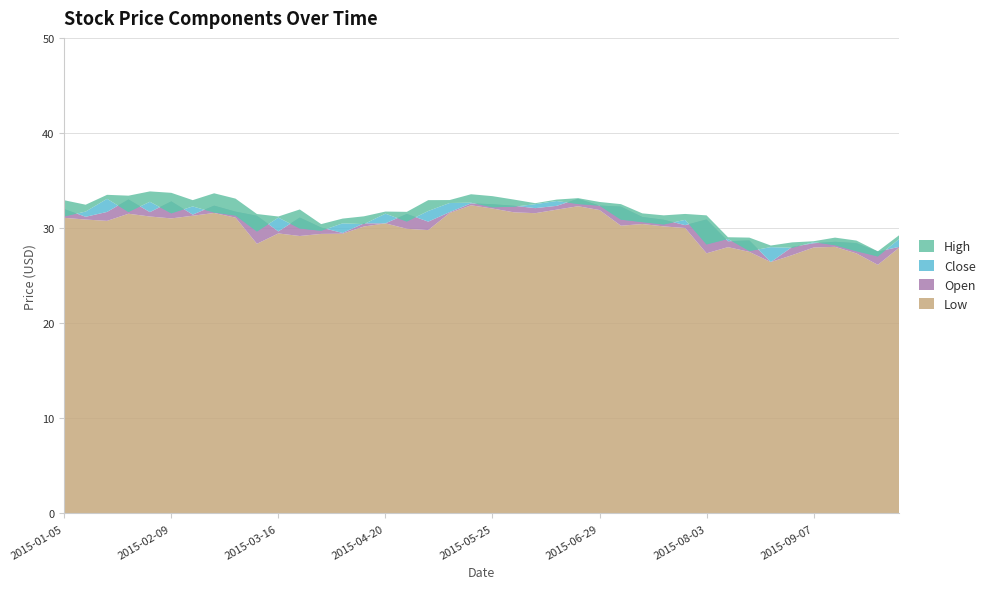

Reading left to right, what are all the values shown in this chart?

Low: 2015-01-05=31.1	2015-01-12=30.9	2015-01-19=30.8	2015-01-26=31.5	2015-02-02=31.2	2015-02-09=31.0	2015-02-16=31.3	2015-02-23=31.6	2015-03-02=31.1	2015-03-09=28.4	2015-03-16=29.4	2015-03-23=29.2	2015-03-30=29.4	2015-04-06=29.4	2015-04-13=30.2	2015-04-20=30.5	2015-04-27=29.9	2015-05-04=29.8	2015-05-11=31.6	2015-05-18=32.4	2015-05-25=32.1	2015-06-01=31.7	2015-06-08=31.6	2015-06-15=31.9	2015-06-22=32.3	2015-06-29=31.9	2015-07-06=30.2	2015-07-13=30.4	2015-07-20=30.2	2015-07-27=30.0	2015-08-03=27.4	2015-08-10=28.0	2015-08-17=27.5	2015-08-24=26.4	2015-08-31=27.2	2015-09-07=28.0	2015-09-14=28.0	2015-09-21=27.3	2015-09-28=26.1	2015-10-05=27.9
Open: 2015-01-05=32.0	2015-01-12=31.2	2015-01-19=31.7	2015-01-26=33.0	2015-02-02=31.7	2015-02-09=32.8	2015-02-16=31.4	2015-02-23=32.4	2015-03-02=31.7	2015-03-09=31.3	2015-03-16=29.6	2015-03-23=31.1	2015-03-30=30.1	2015-04-06=29.5	2015-04-13=30.5	2015-04-20=30.5	2015-04-27=31.5	2015-05-04=30.7	2015-05-11=31.7	2015-05-18=32.6	2015-05-25=32.5	2015-06-01=32.4	2015-06-08=32.1	2015-06-15=32.3	2015-06-22=33.1	2015-06-29=32.4	2015-07-06=32.3	2015-07-13=31.2	2015-07-20=30.9	2015-07-27=30.3	2015-08-03=30.9	2015-08-10=28.6	2015-08-17=28.7	2015-08-24=26.4	2015-08-31=28.0	2015-09-07=28.4	2015-09-14=28.6	2015-09-21=28.4	2015-09-28=27.5	2015-10-05=28.0
Close: 2015-01-05=31.2	2015-01-12=31.7	2015-01-19=33.1	2015-01-26=31.7	2015-02-02=32.8	2015-02-09=31.6	2015-02-16=32.3	2015-02-23=31.6	2015-03-02=31.3	2015-03-09=29.6	2015-03-16=31.1	2015-03-23=30.0	2015-03-30=29.7	2015-04-06=30.5	2015-04-13=30.4	2015-04-20=31.5	2015-04-27=30.7	2015-05-04=31.8	2015-05-11=32.6	2015-05-18=32.7	2015-05-25=32.2	2015-06-01=32.2	2015-06-08=32.5	2015-06-15=32.9	2015-06-22=32.5	2015-06-29=32.4	2015-07-06=30.9	2015-07-13=30.6	2015-07-20=30.4	2015-07-27=30.9	2015-08-03=28.3	2015-08-10=28.9	2015-08-17=27.6	2015-08-24=28.0	2015-08-31=27.9	2015-09-07=28.5	2015-09-14=28.2	2015-09-21=27.6	2015-09-28=27.0	2015-10-05=28.9
High: 2015-01-05=32.9	2015-01-12=32.5	2015-01-19=33.5	2015-01-26=33.4	2015-02-02=33.9	2015-02-09=33.7	2015-02-16=32.9	2015-02-23=33.7	2015-03-02=33.1	2015-03-09=31.5	2015-03-16=31.2	2015-03-23=32.0	2015-03-30=30.4	2015-04-06=31.0	2015-04-13=31.2	2015-04-20=31.7	2015-04-27=31.7	2015-05-04=32.9	2015-05-11=33.0	2015-05-18=33.6	2015-05-25=33.4	2015-06-01=33.0	2015-06-08=32.6	2015-06-15=33.0	2015-06-22=33.1	2015-06-29=32.8	2015-07-06=32.5	2015-07-13=31.6	2015-07-20=31.3	2015-07-27=31.5	2015-08-03=31.3	2015-08-10=29.0	2015-08-17=29.0	2015-08-24=28.2	2015-08-31=28.5	2015-09-07=28.6	2015-09-14=29.0	2015-09-21=28.7	2015-09-28=27.6	2015-10-05=29.3